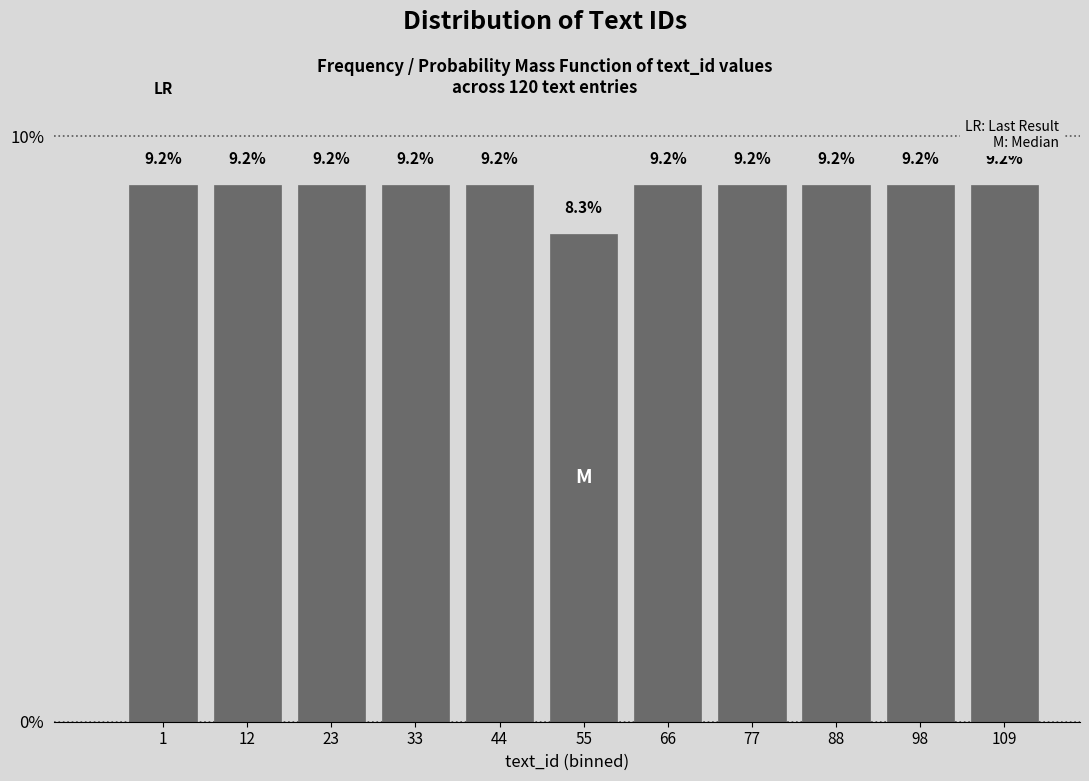

Reading left to right, extract all data points from this chart.

1=9.2	12=9.2	23=9.2	33=9.2	44=9.2	55=8.3	66=9.2	77=9.2	88=9.2	98=9.2	109=9.2